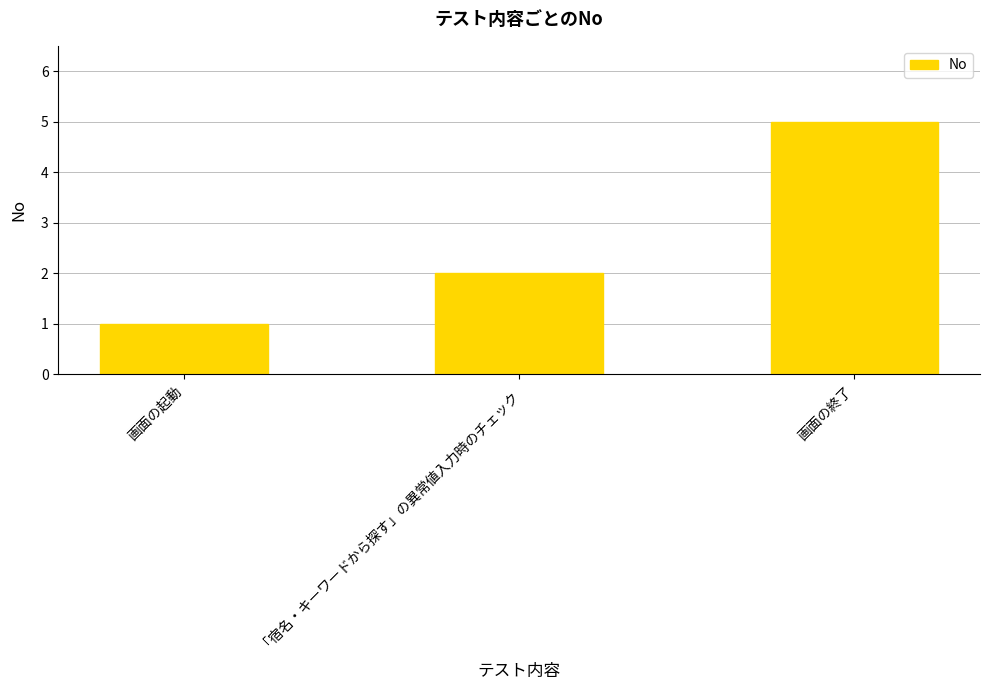

Are the bars horizontal?

No